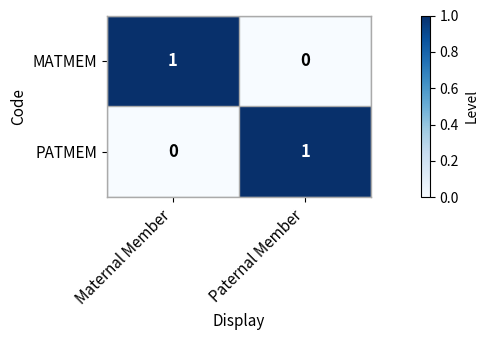

Is it true that MATMEM equals -1 at Paternal Member?

False